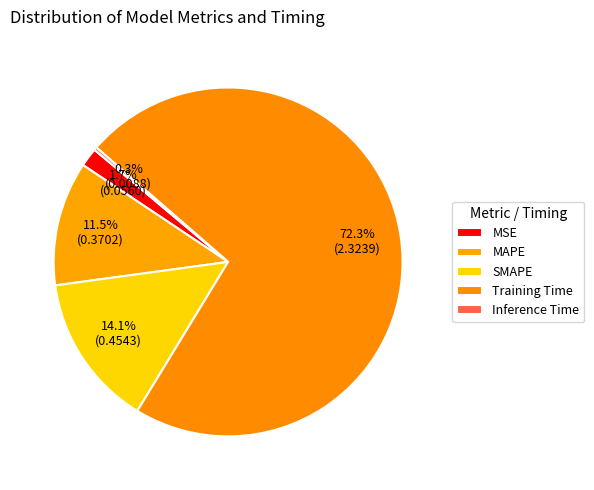

What is the change in value from MSE to SMAPE?

+0.4